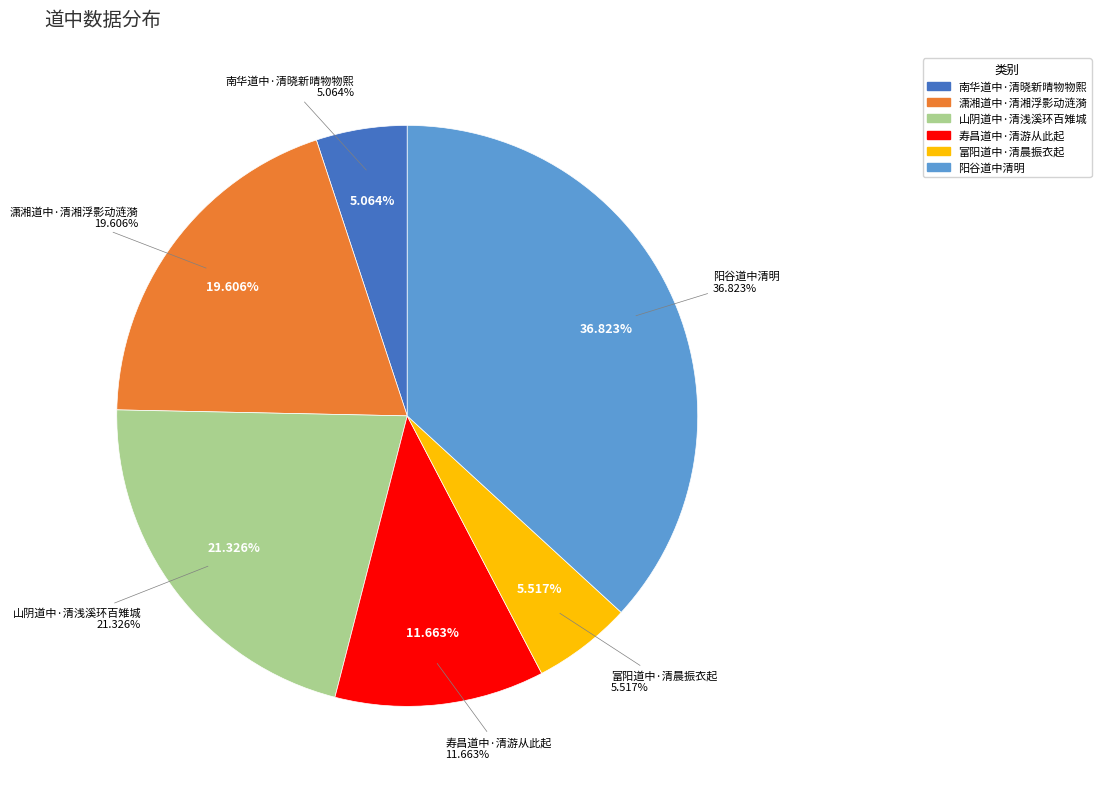

To the nearest percent, what portion does 南华道中·清晓新晴物物熙 represent?

5%